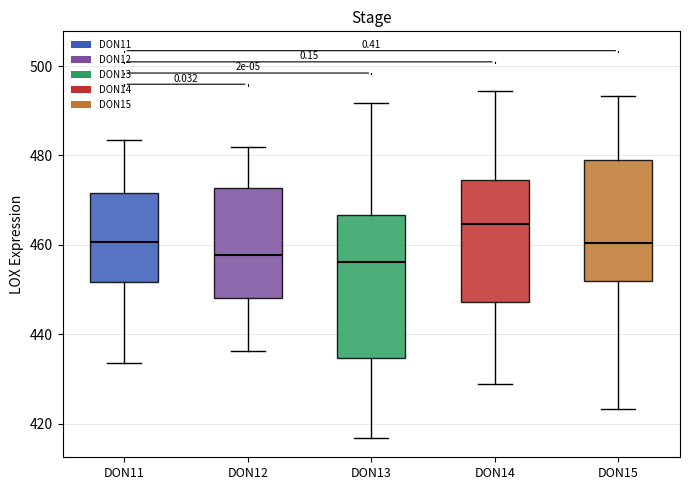

Which box's median line is the highest?

DON14